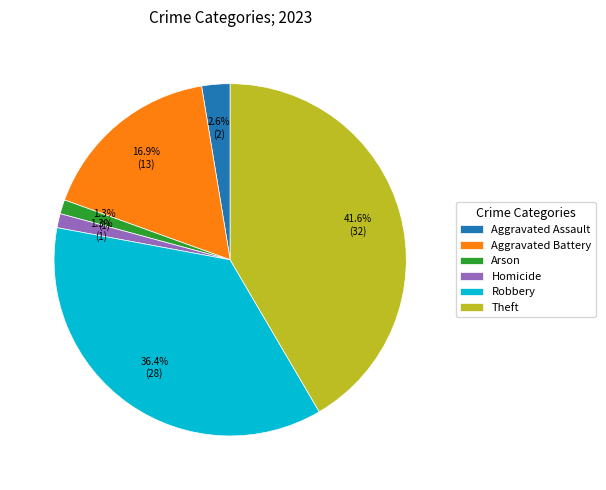

Which slice is the largest?

Theft